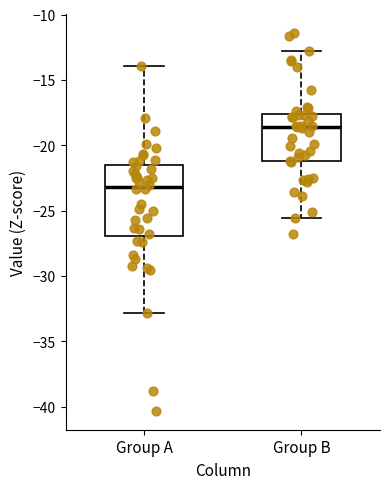

Where does the upper whisker of the box for Group B end on the y-axis? The values are not printed on the chart, so give them approximately, as read against the axis.

-13.0